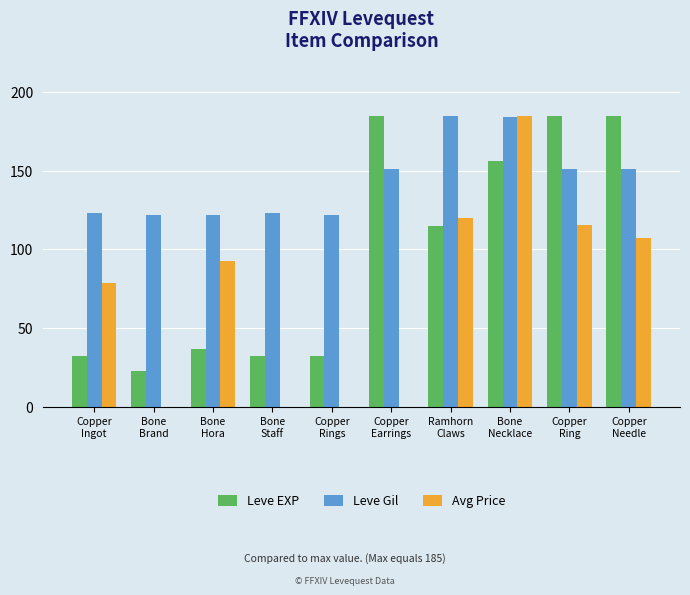

What is the maximum value shown in the chart?

185.0